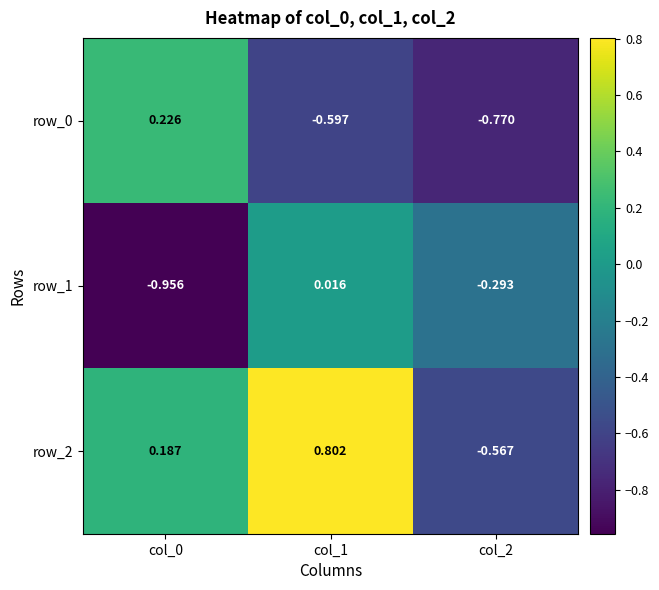

Is the value of row_0 at col_2 greater than the value of row_2 at col_0?

No